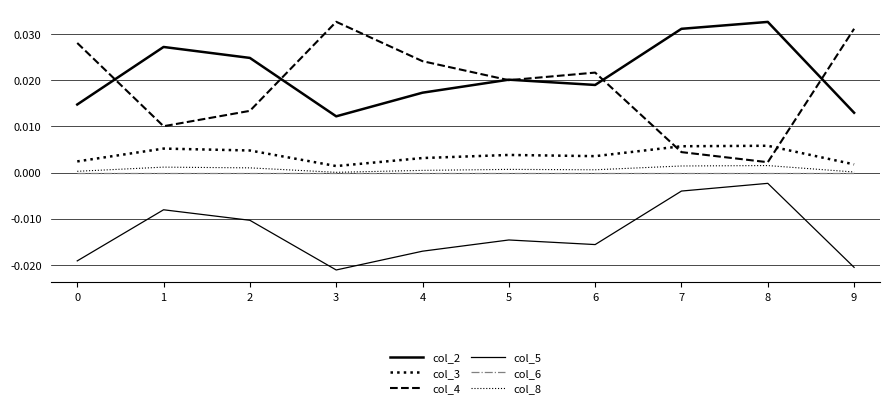

Which series changed the most between 3 and 4?

col_4